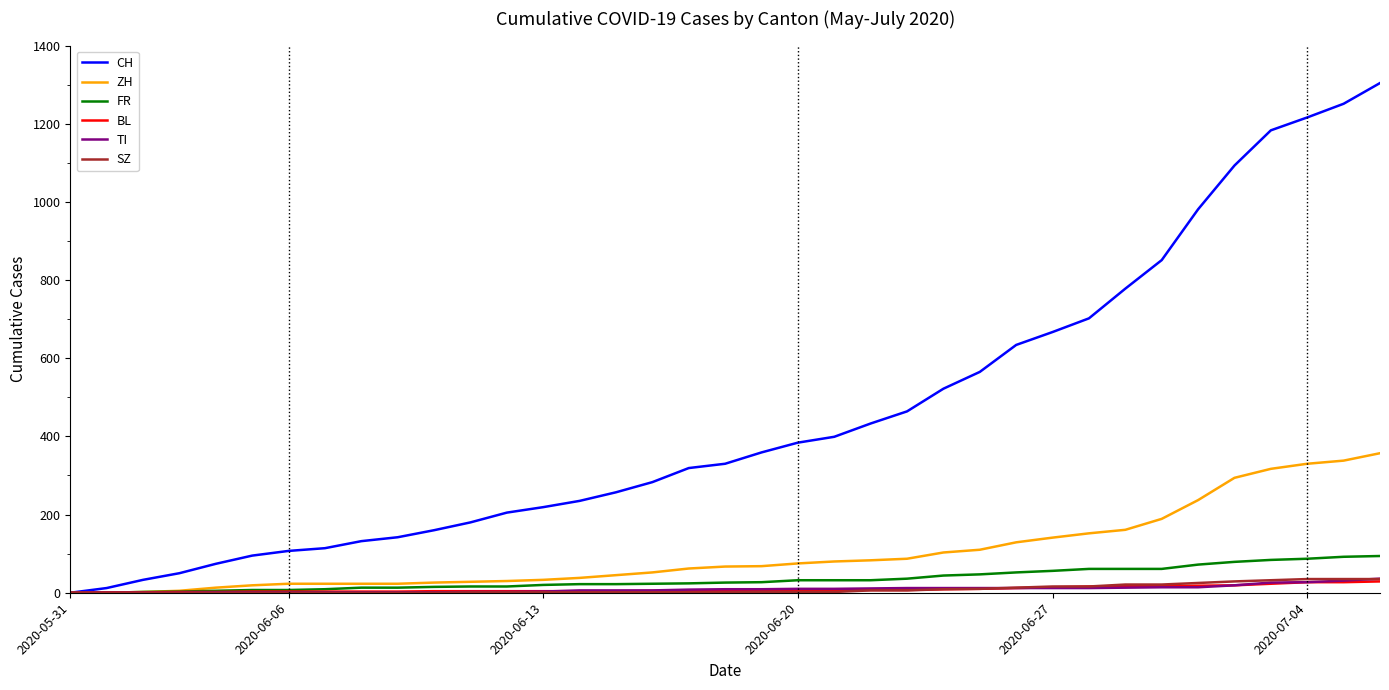

Which series has the largest total across all categories?

CH